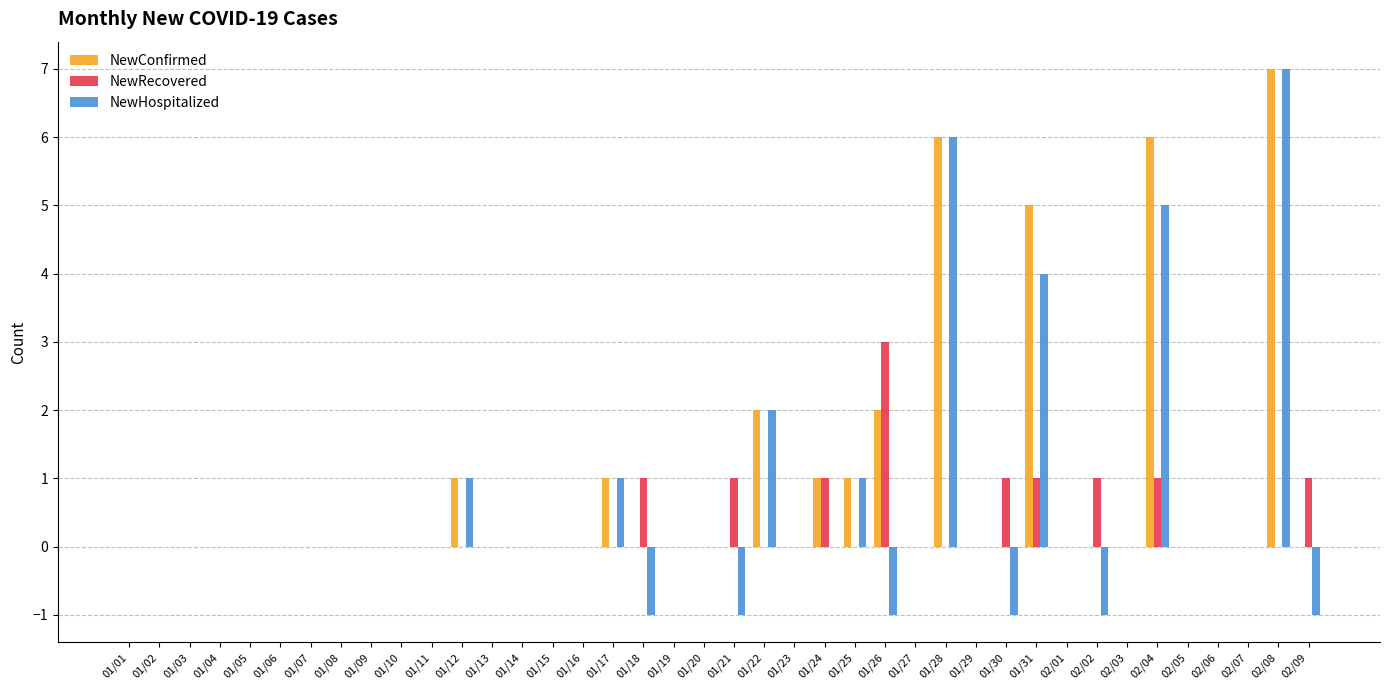

What is the spread (max minus min) of values at 01/18?

2